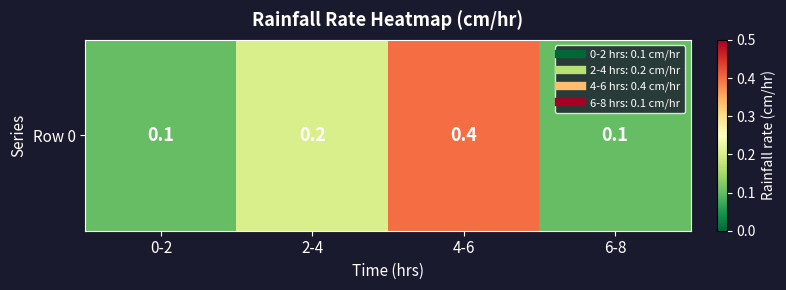

Reading left to right, list all the values displayed in this chart.

0-2=0.1	2-4=0.2	4-6=0.4	6-8=0.1